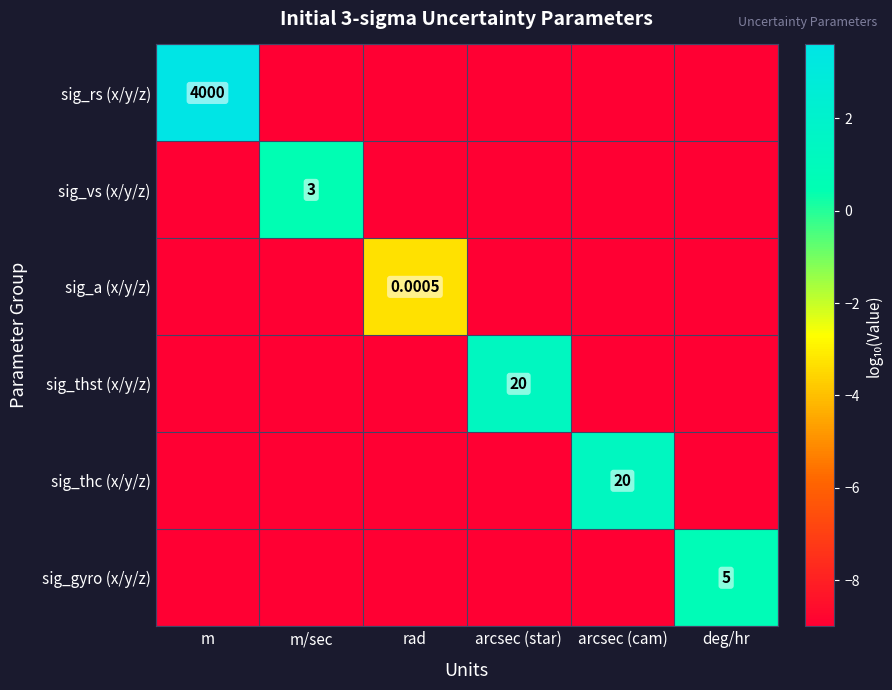

Which has a higher value, rad or arcsec (star)?

rad